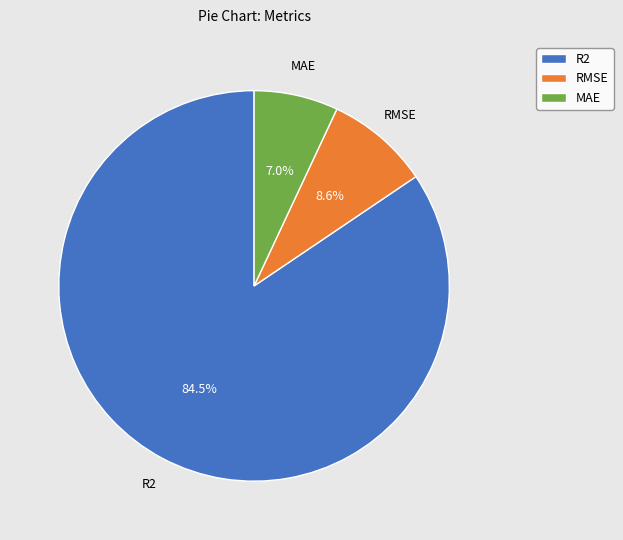

What is the largest slice in the pie chart?

R2